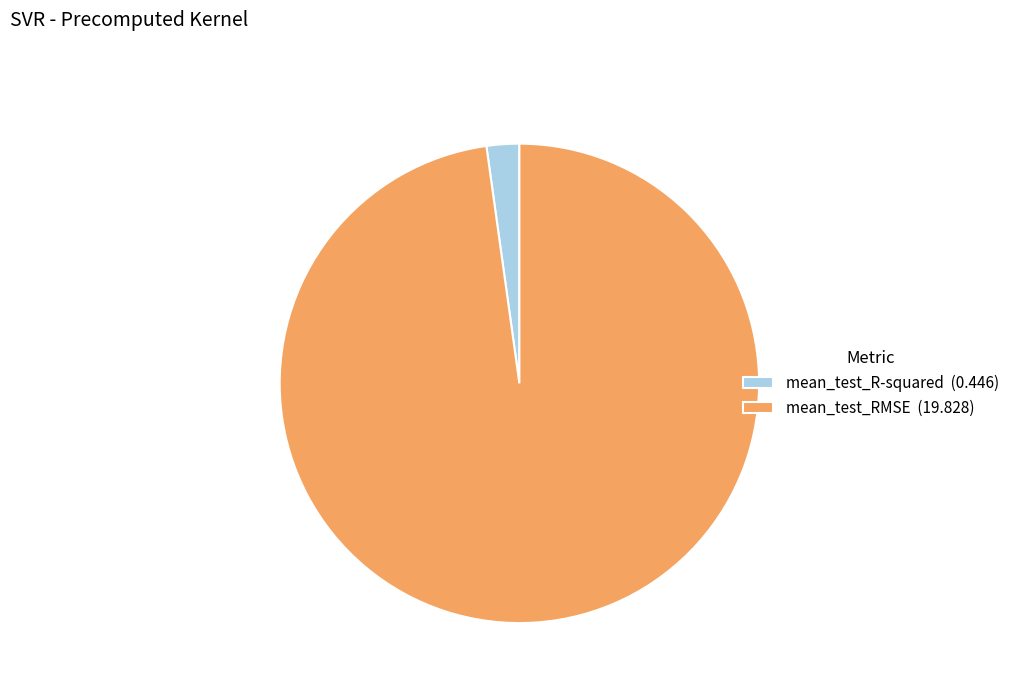

Which category has the biggest portion of the pie?

mean_test_RMSE